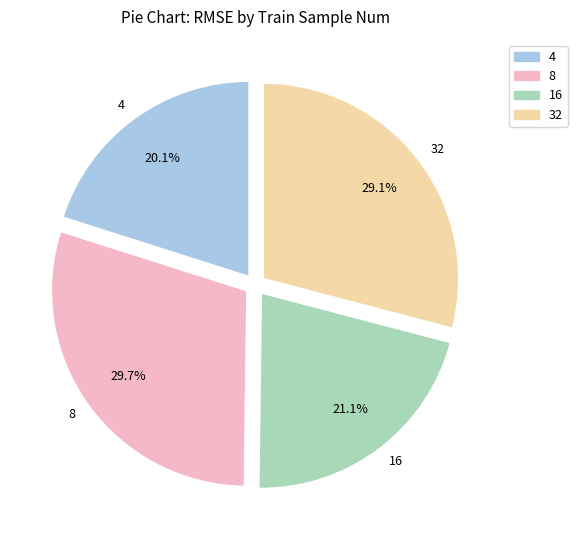

Which slice is the largest?

8